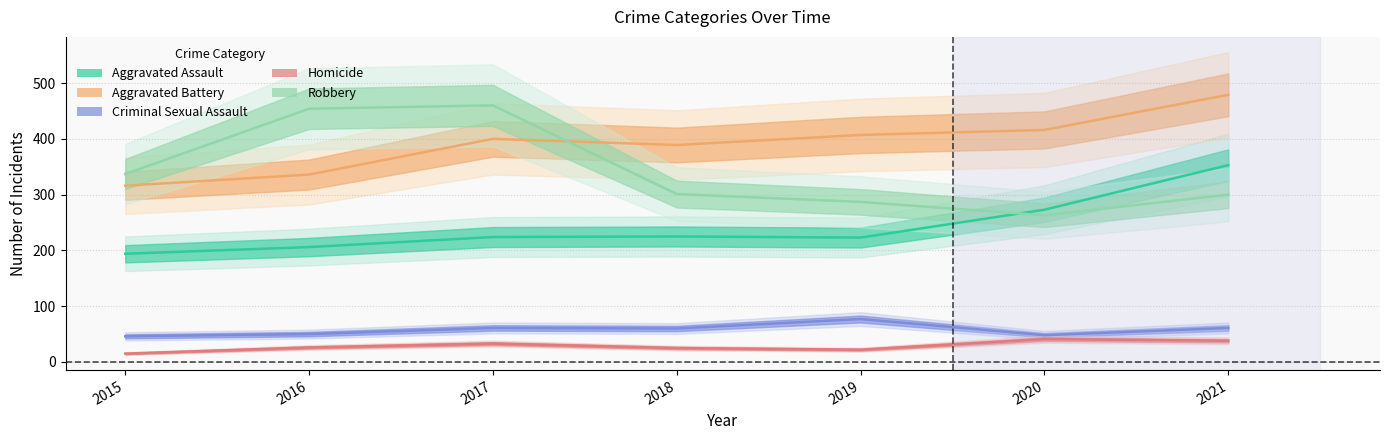

At which label is Robbery closest to 361?

2015